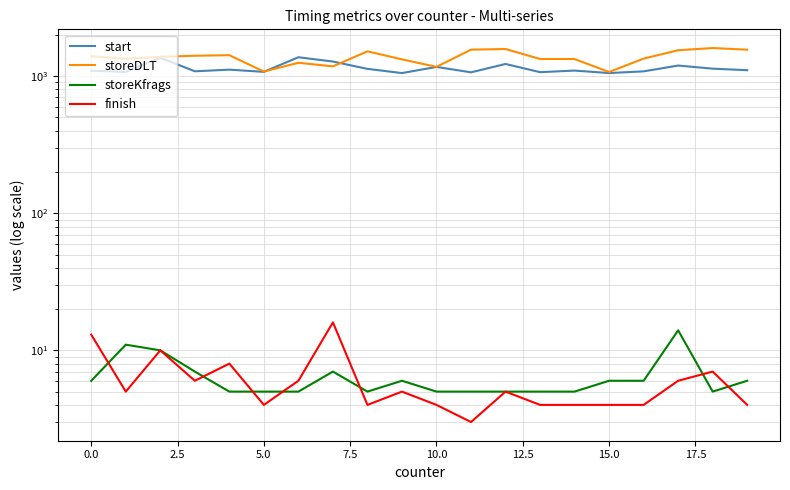

True or false: finish and storeDLT cross at least once.

False